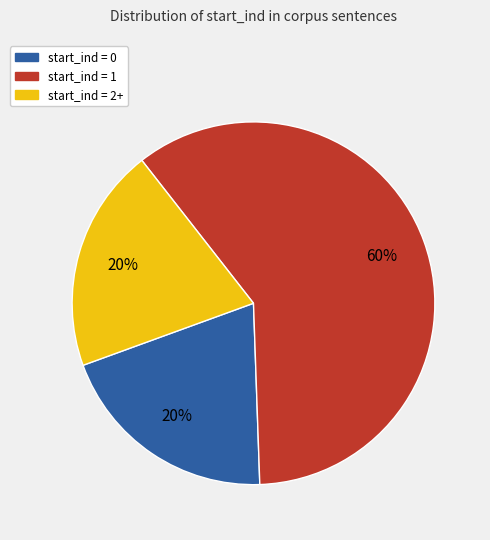

How many slices are in this pie chart?

3